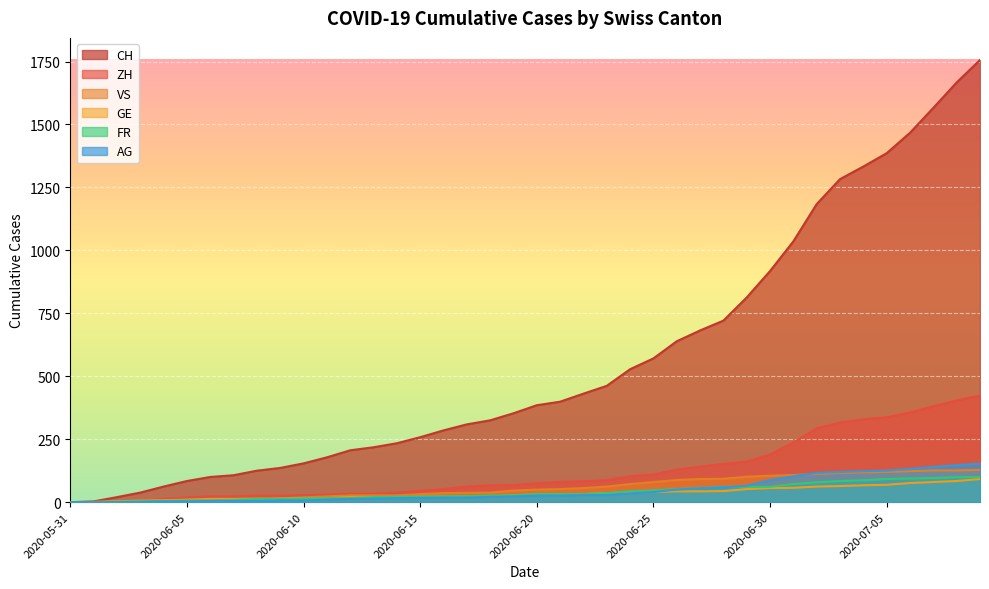

What is the value of the VS point at the 40th from the left?

128